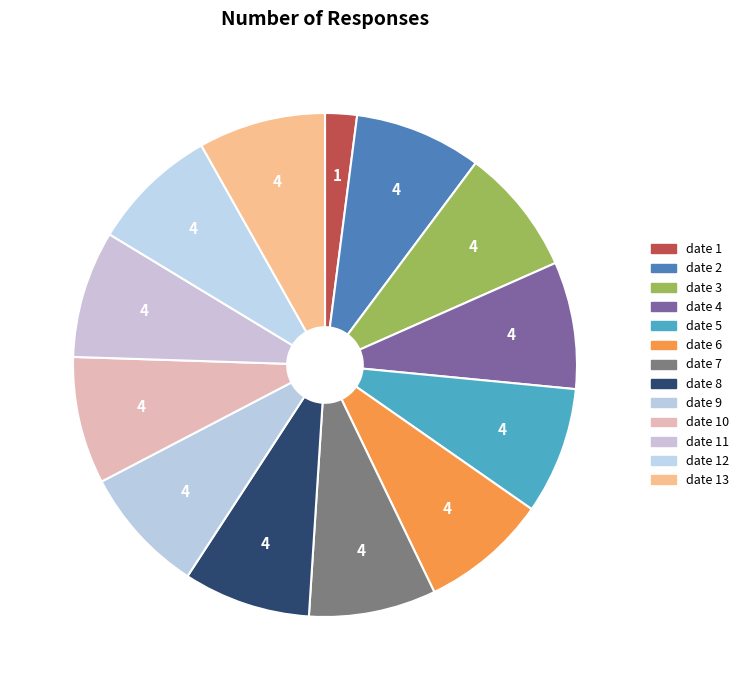

How many slices are in this pie chart?

13